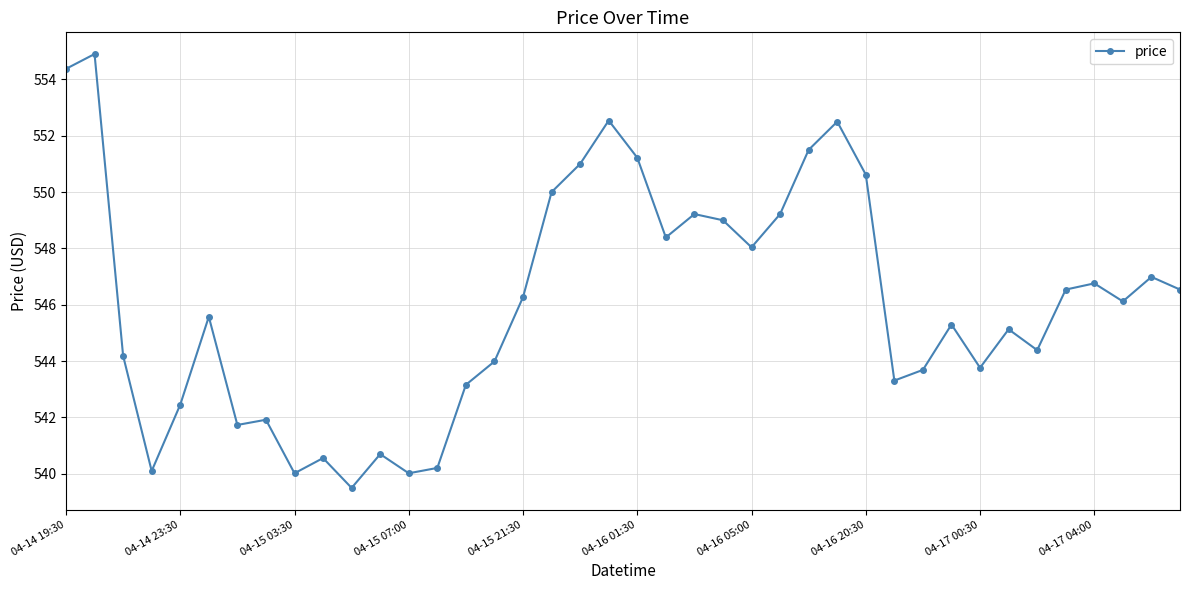

Is this an area chart (filled region under the line)?

No